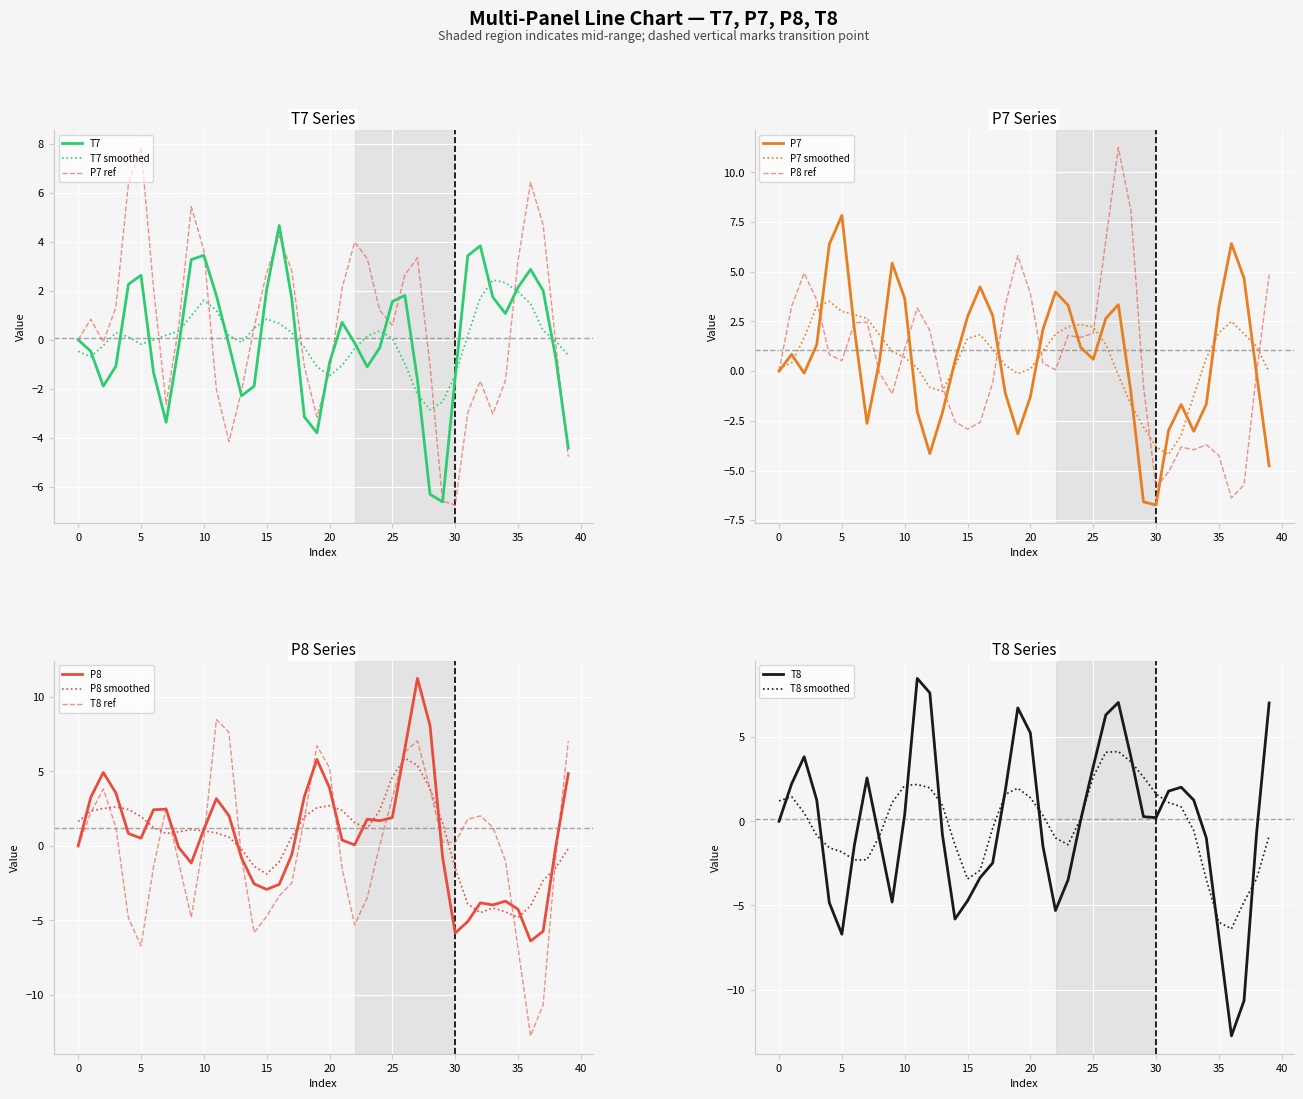

At which category does the chart reach its peak across all series?

27